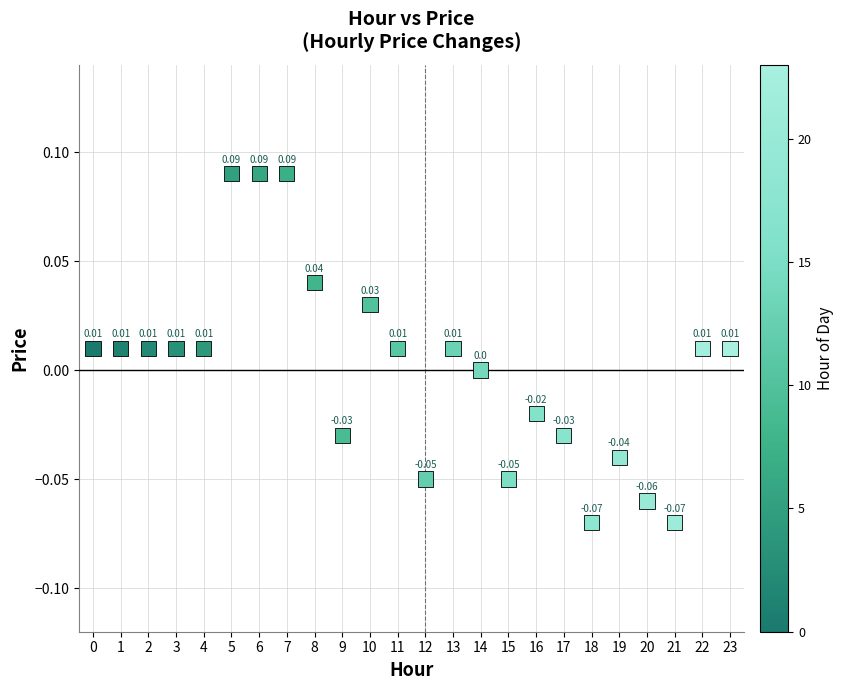

Count the number of points in this scatter plot.

24